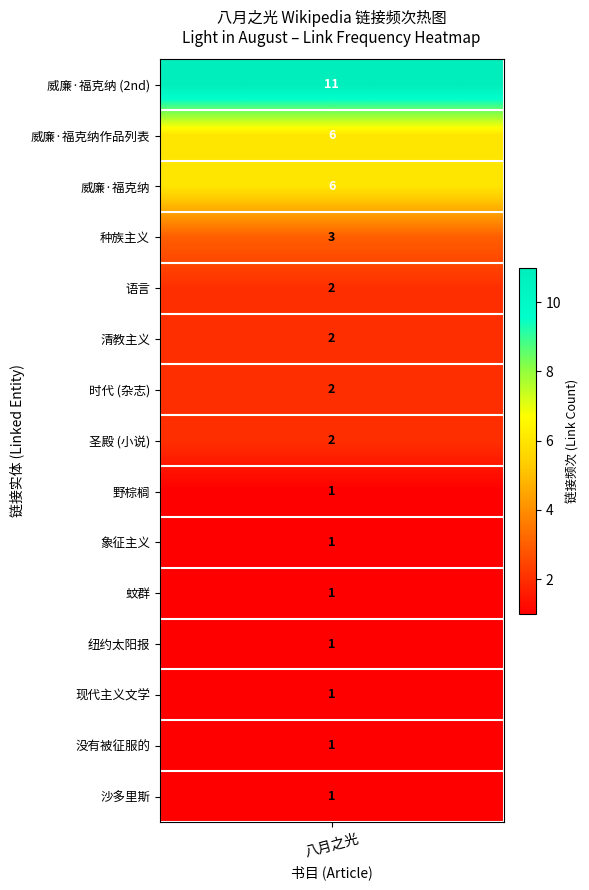

The 种族主义 series shows -2 at 2. True or false?

False